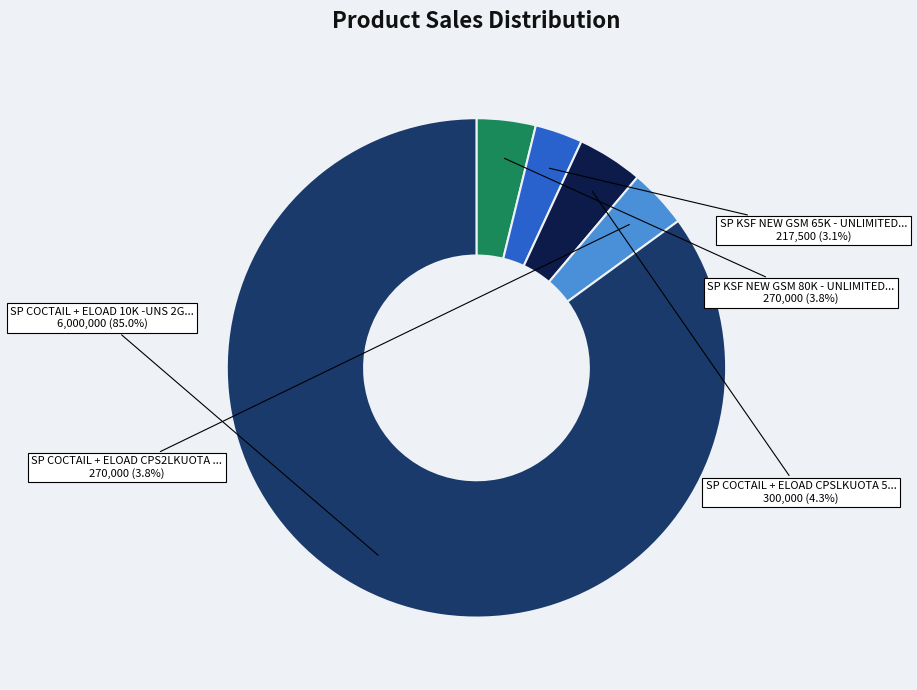

Is there any slice that represents more than half of the pie?

Yes